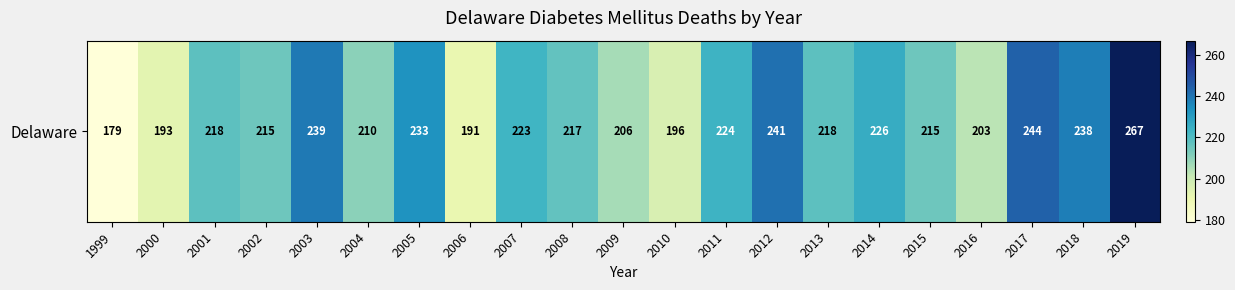

Reading left to right, extract all data points from this chart.

179	193	218	215	239	210	233	191	223	217	206	196	224	241	218	226	215	203	244	238	267